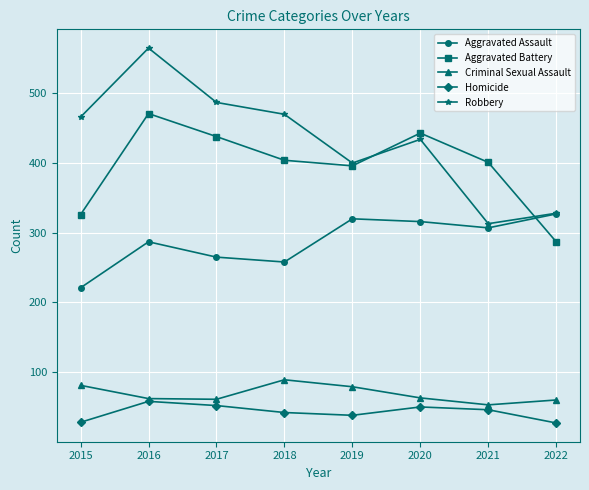

What is the total value across all series at 2019?

1233